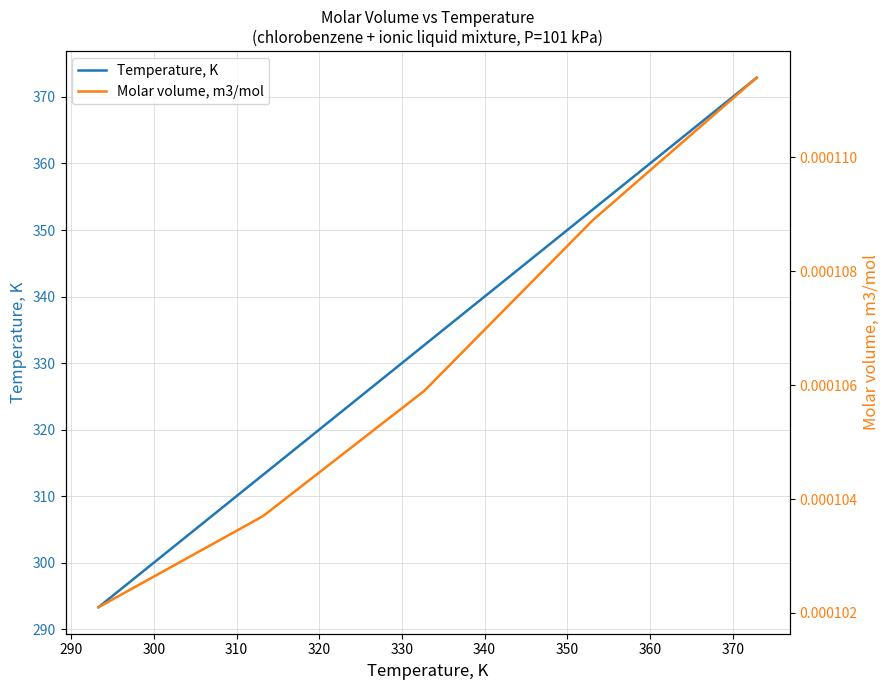

What is the lowest value of the Temperature, K series?

293.3